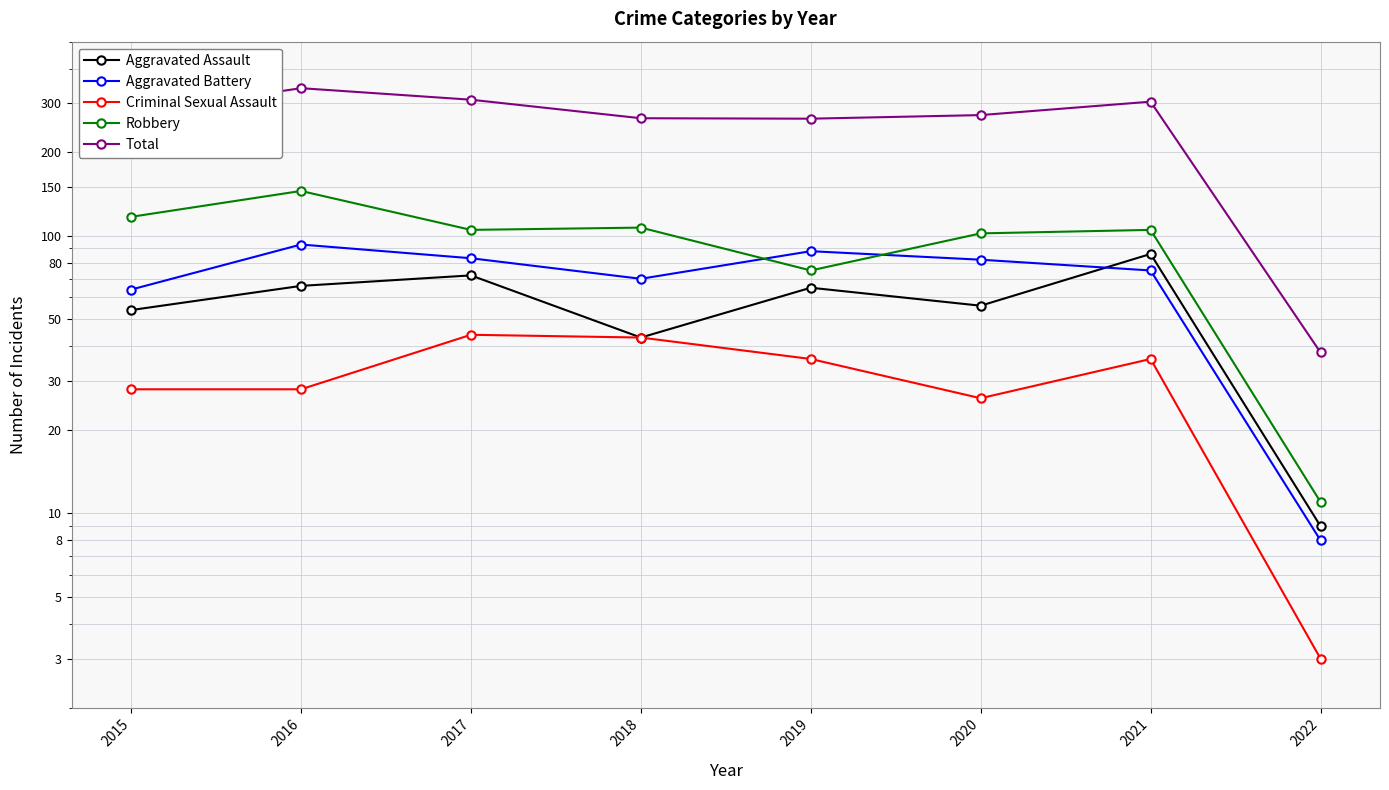

At which category is the sum across all series the highest?

2016